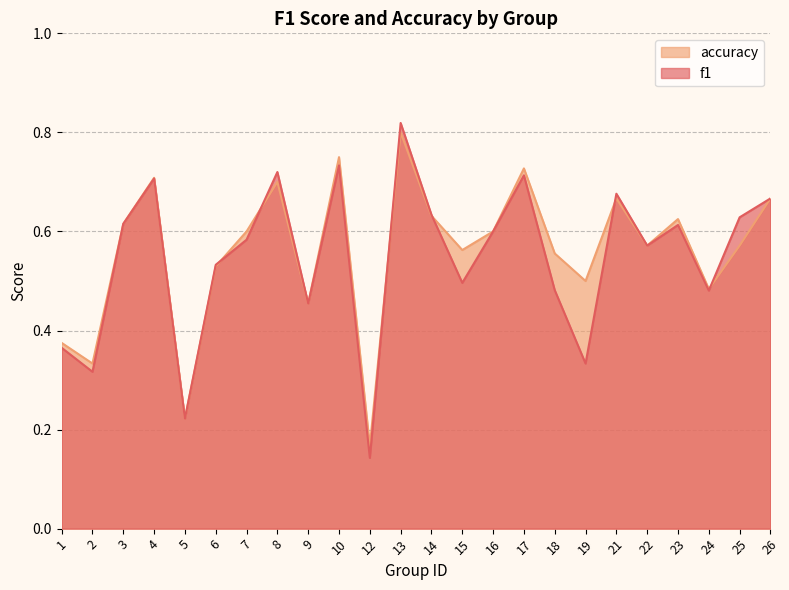

Which series ends up on top after the final intersection of f1 and accuracy?

f1